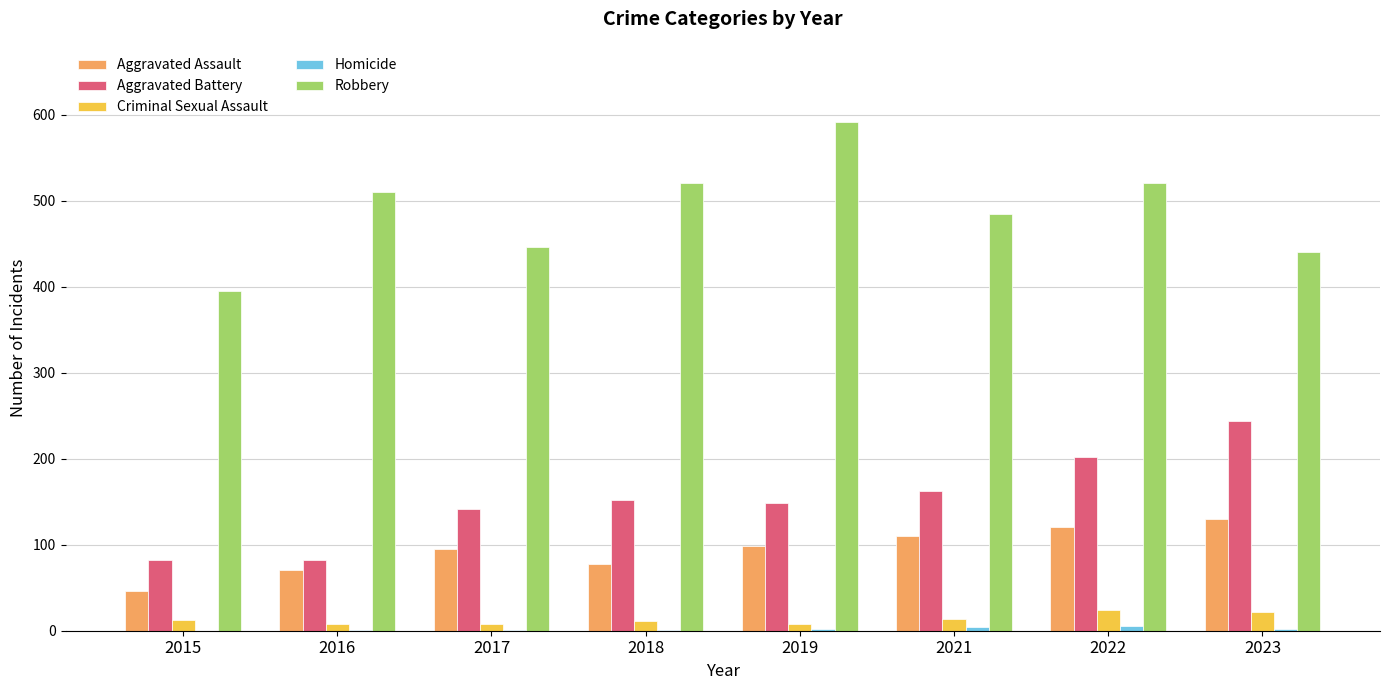

Which series has the largest total across all categories?

Robbery